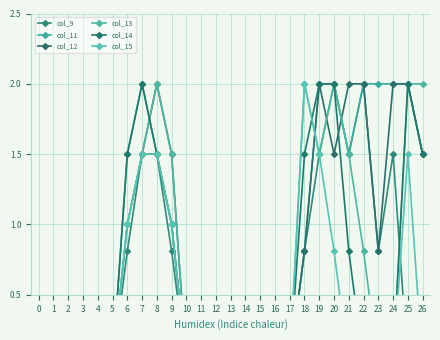

At which label is col_14 closest to 1?

9